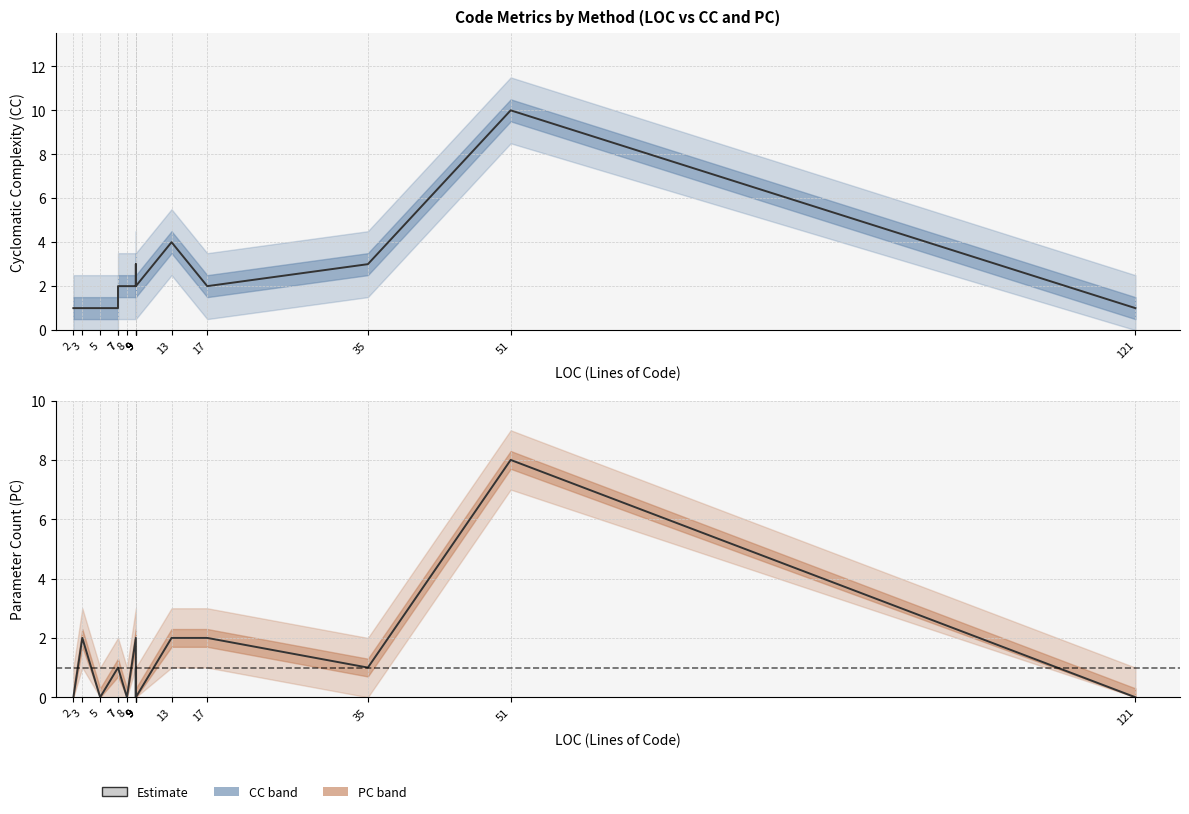

Reading left to right, what are all the values shown in this chart?

CC (Cyclomatic Complexity): 1	1	1	1	2	2	2	2	3	2	4	2	3	10	1
PC (Parameter Count): 0	2	0	1	1	0	2	0	1	0	2	2	1	8	0